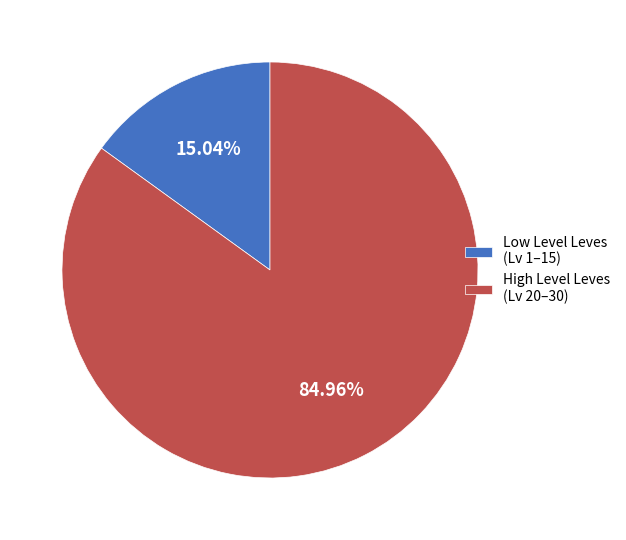

Rank the categories by value from lowest to highest.

Low Level Leves (Lv 1–15), High Level Leves (Lv 20–30)